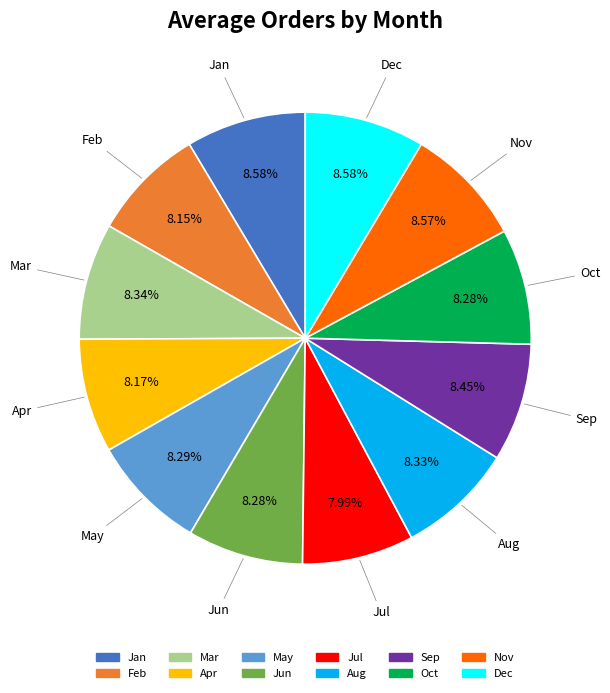

Is there any slice that represents more than half of the pie?

No